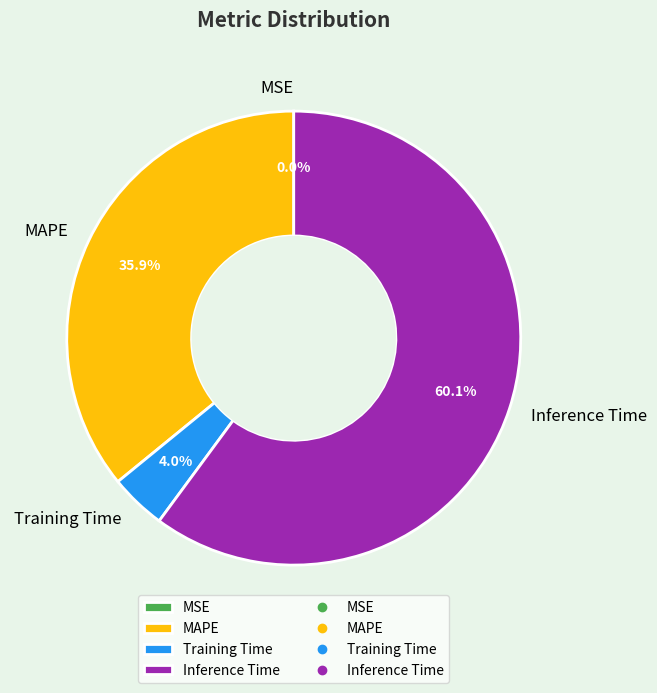

Does Inference Time represent more than half of the total?

Yes